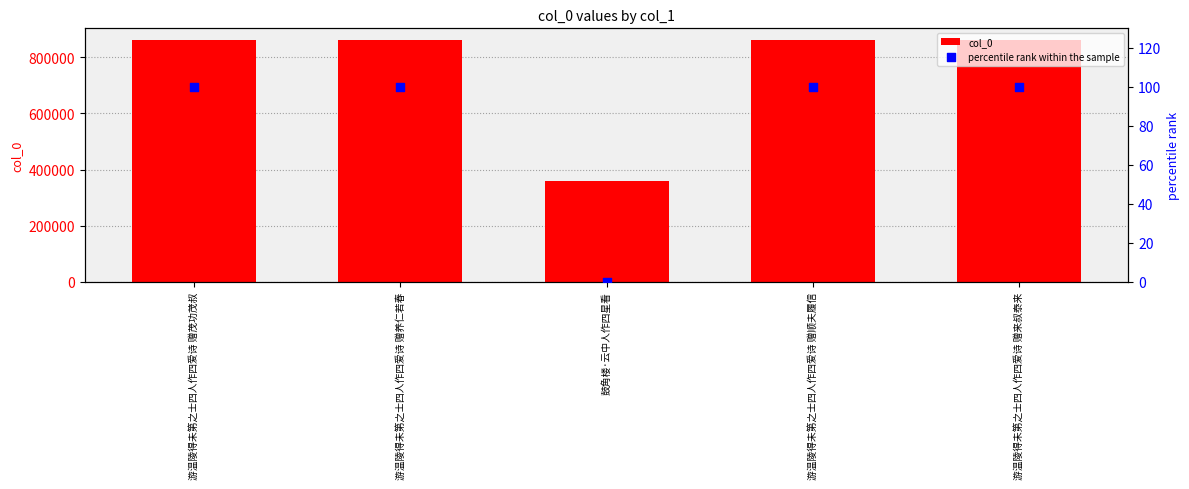

Which series reaches the maximum Y coordinate?

col_0